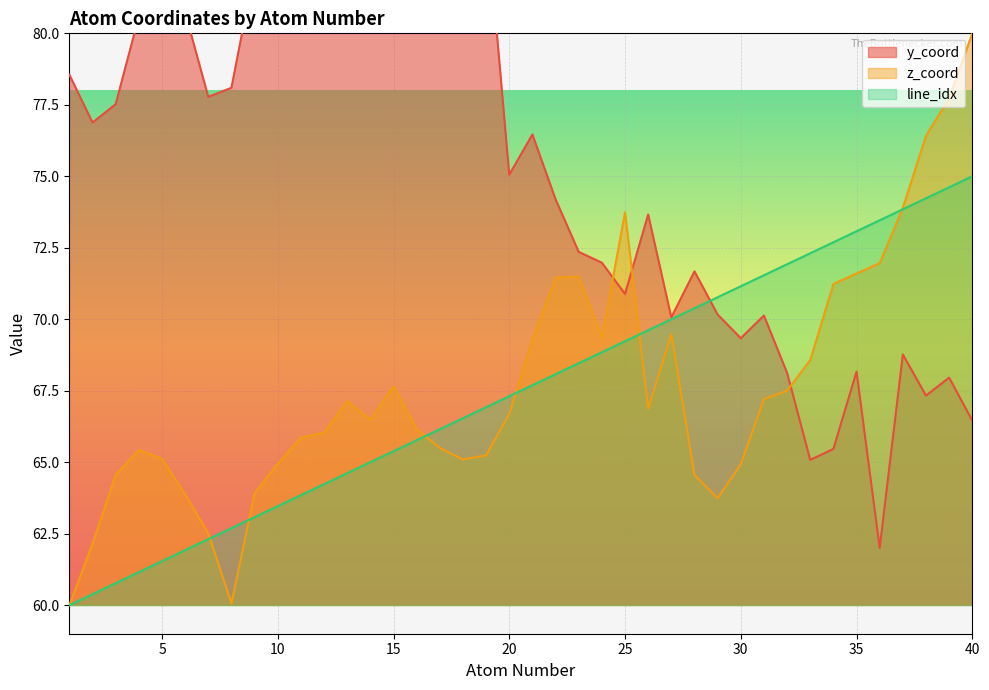

What is the minimum value shown in the chart?

60.0